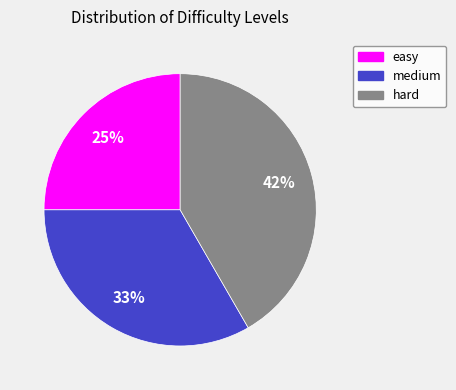

The medium slice represents 23% of the pie. True or false?

False